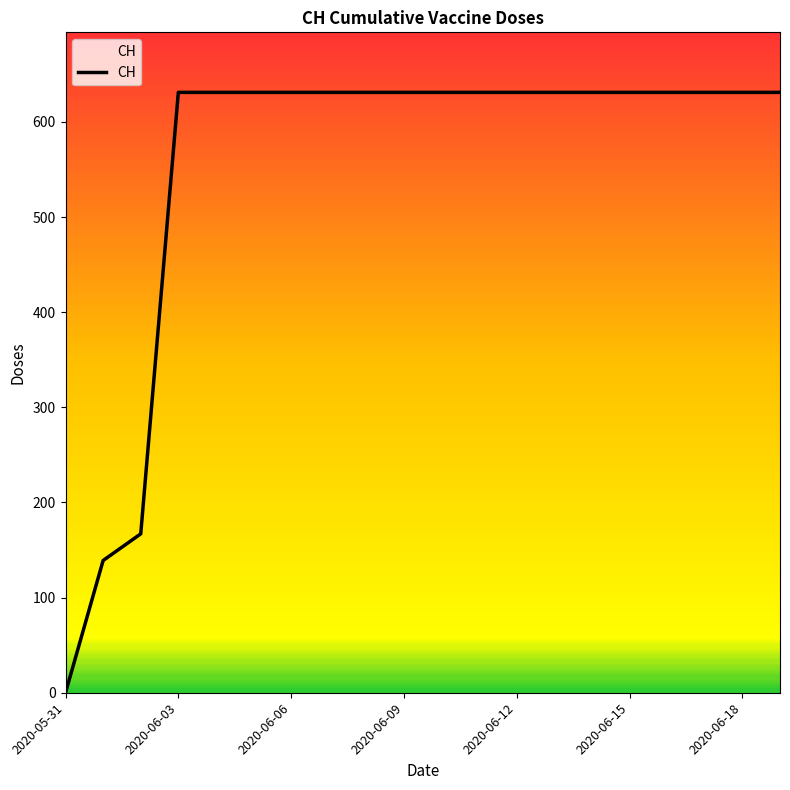

The CH series shows 410 at 2020-06-15. True or false?

False